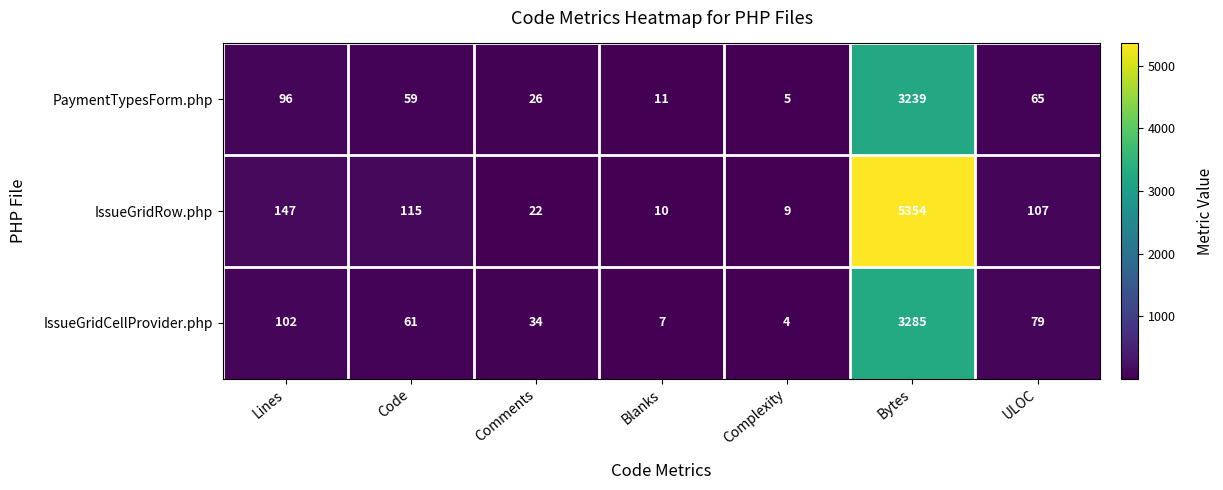

How many distinct data groups are displayed?

3